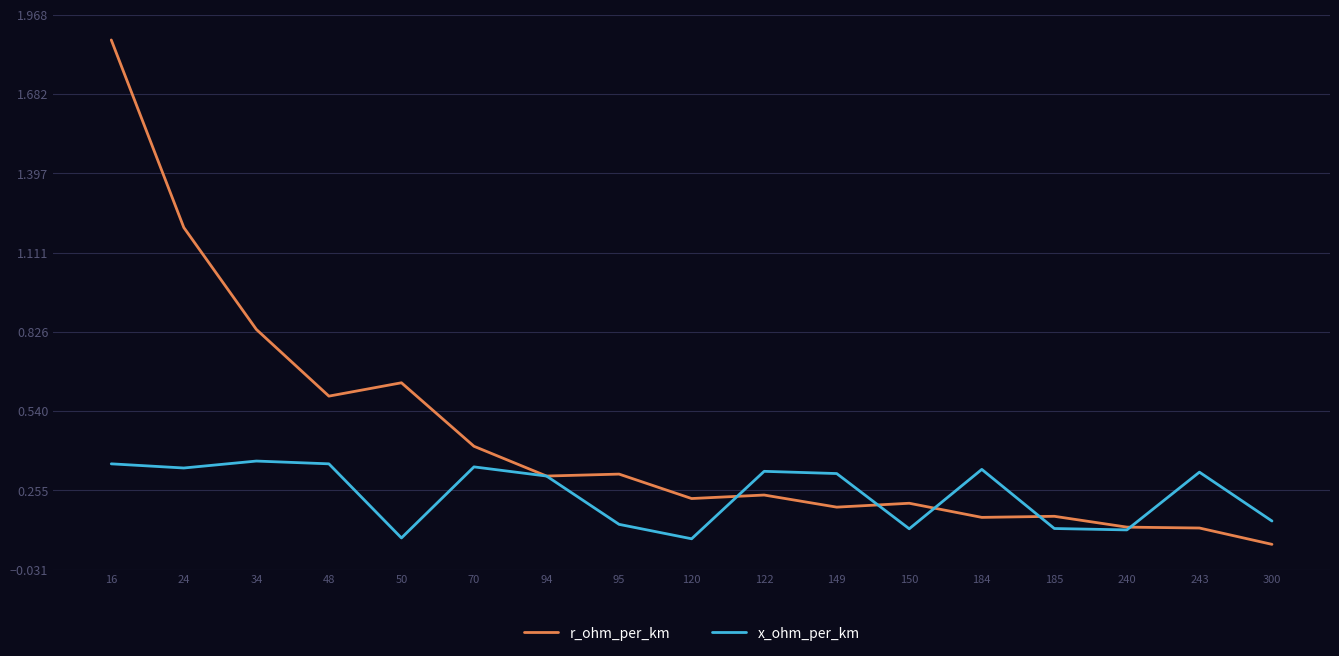

At which category does r_ohm_per_km reach its first local peak?

50